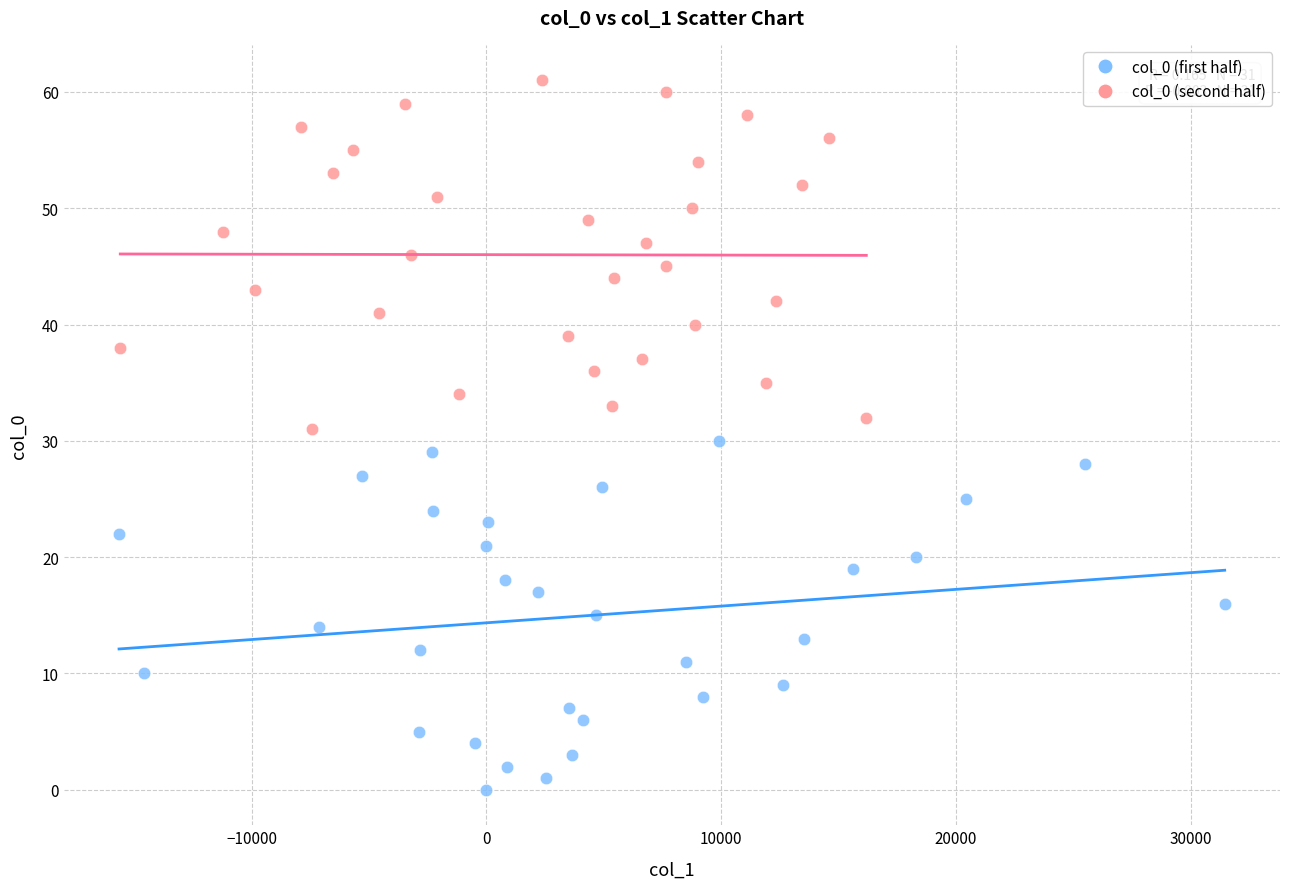

Which series contains the highest Y value?

col_0 (second half)